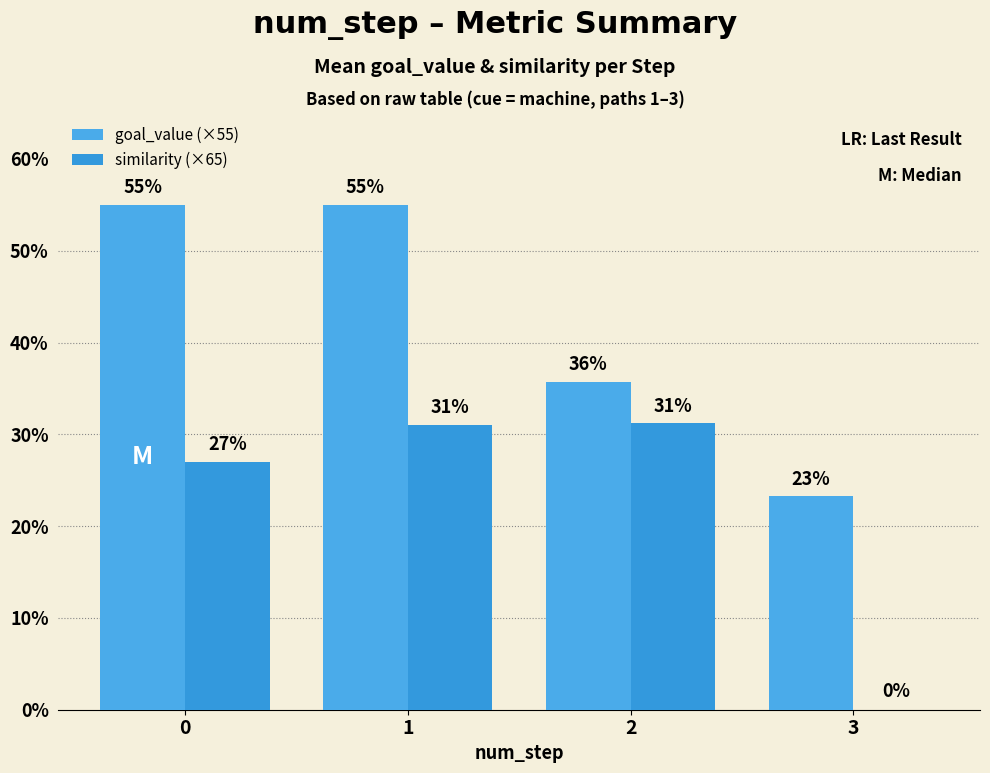

What is the average value of the goal_value (×55) series?

42.2